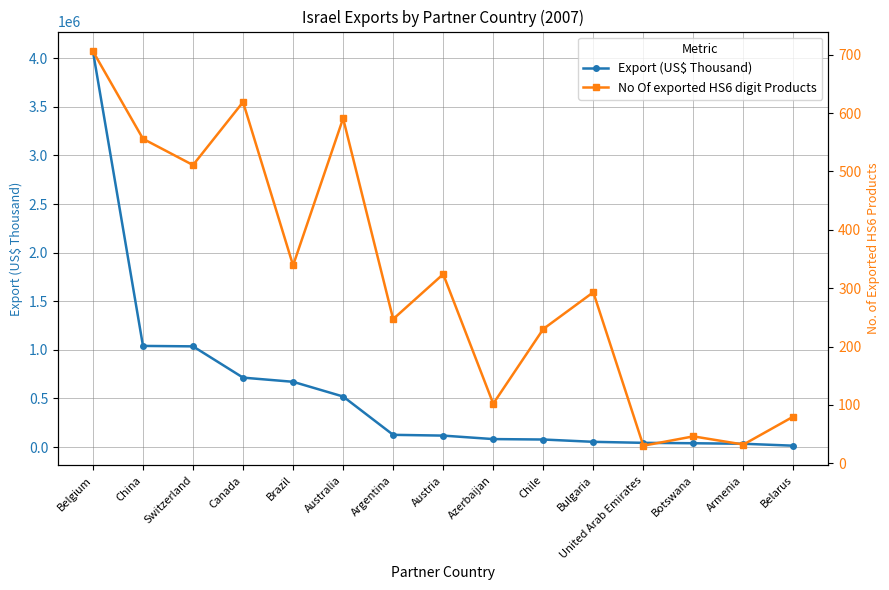

What is the sum of the Export (US$ Thousand) values at Australia and Belarus?

534625